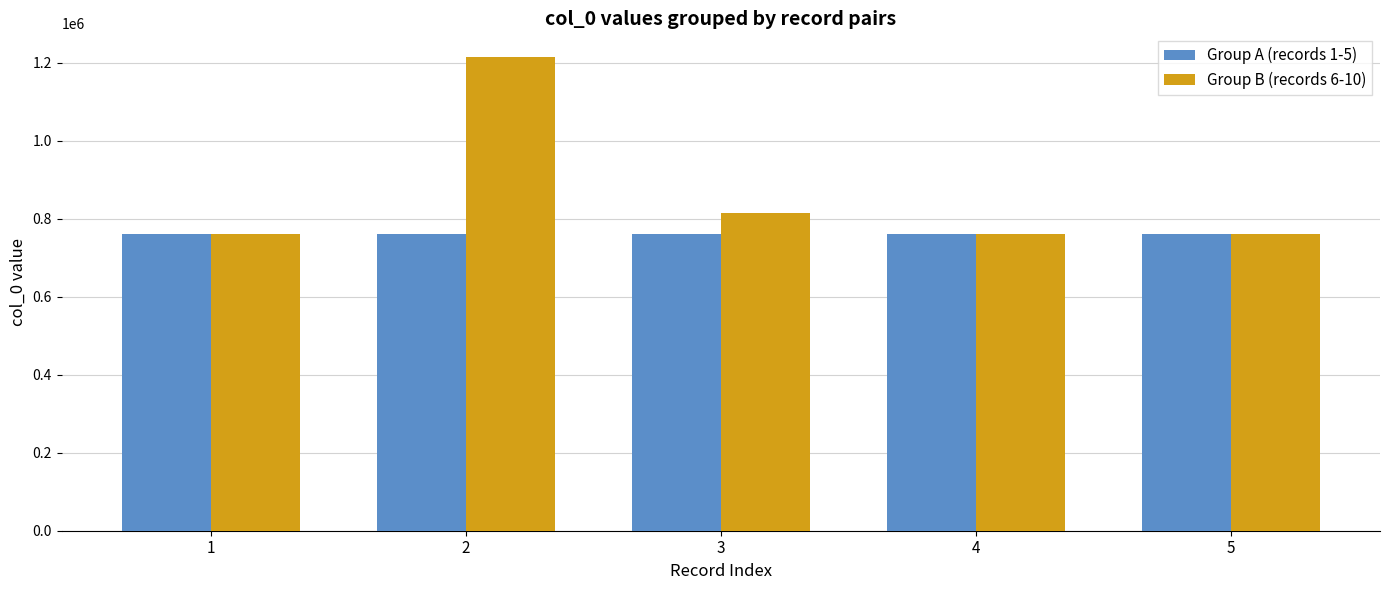

Rank the series at 2 from lowest to highest value.

Group A (records 1-5), Group B (records 6-10)